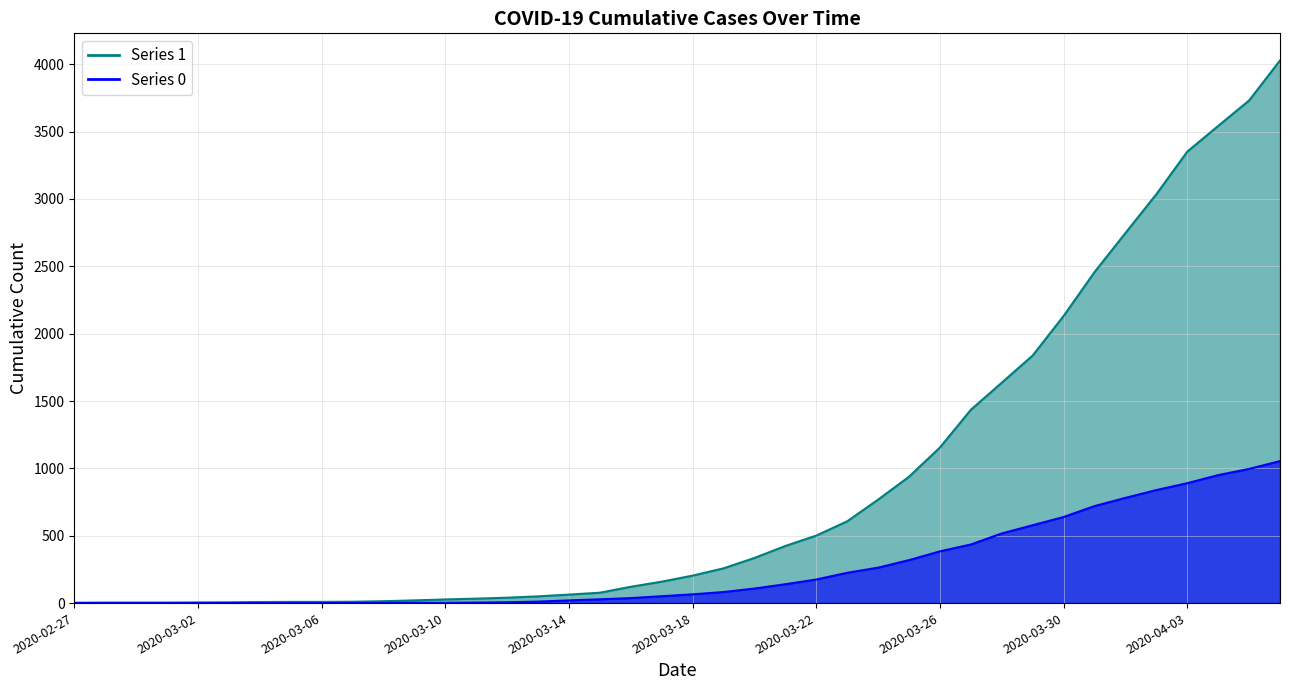

Reading left to right, list all the values displayed in this chart.

1: 3	4	4	4	5	6	8	9	9	10	14	20	27	33	40	50	63	77	121	159	204	258	335	424	501	607	768	938	1155	1435	1636	1838	2131	2457	2747	3035	3351	3542	3731	4028
0: 0	0	0	0	0	0	0	0	0	1	2	2	2	4	6	11	20	28	37	51	65	82	108	140	175	225	263	319	384	435	517	578	639	720	781	839	890	950	996	1054